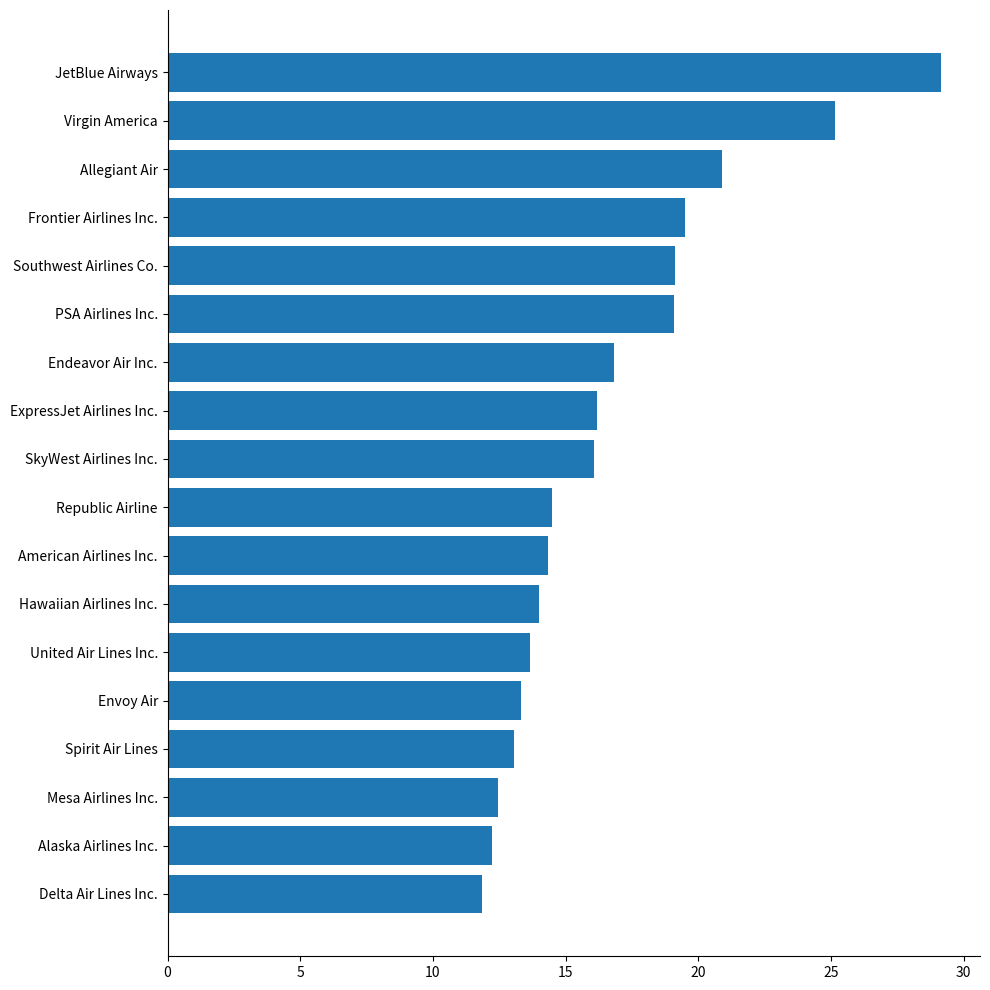

How many data points are above 16?

9